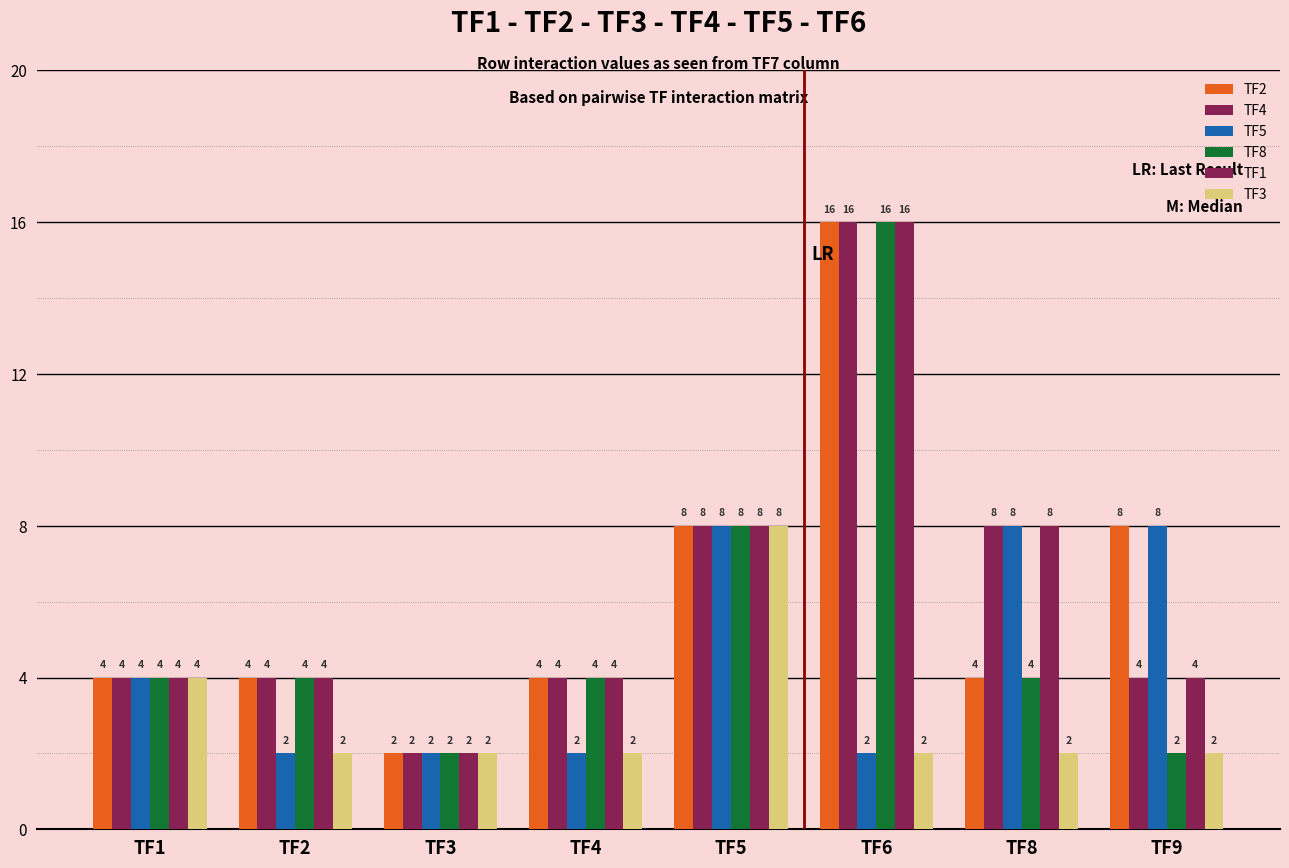

Rank the series by their maximum value, from highest to lowest.

TF2, TF4, TF8, TF1, TF5, TF3